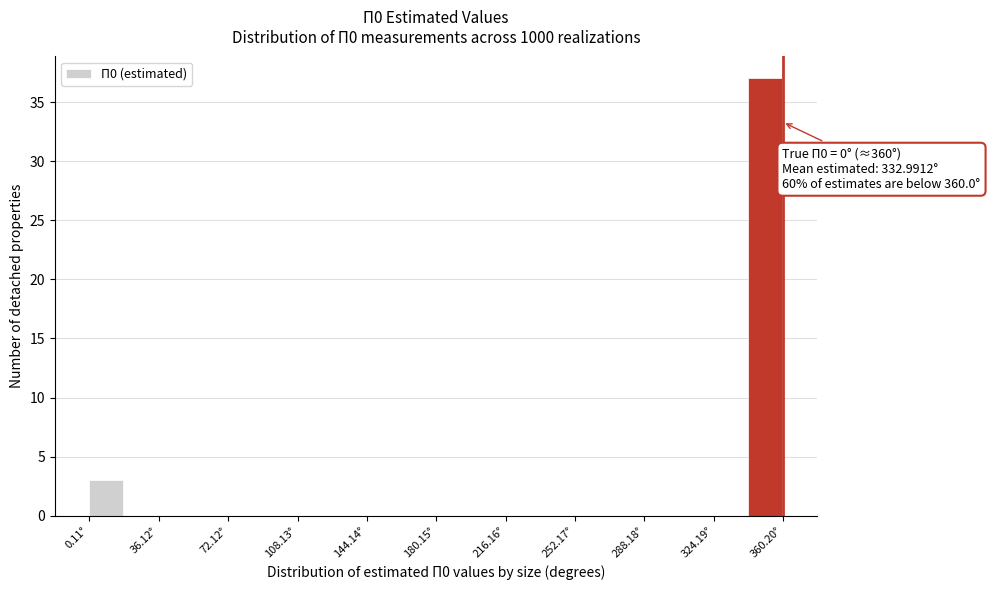

Read against the x-axis, roughly where is the centre of the tallest bar?

350